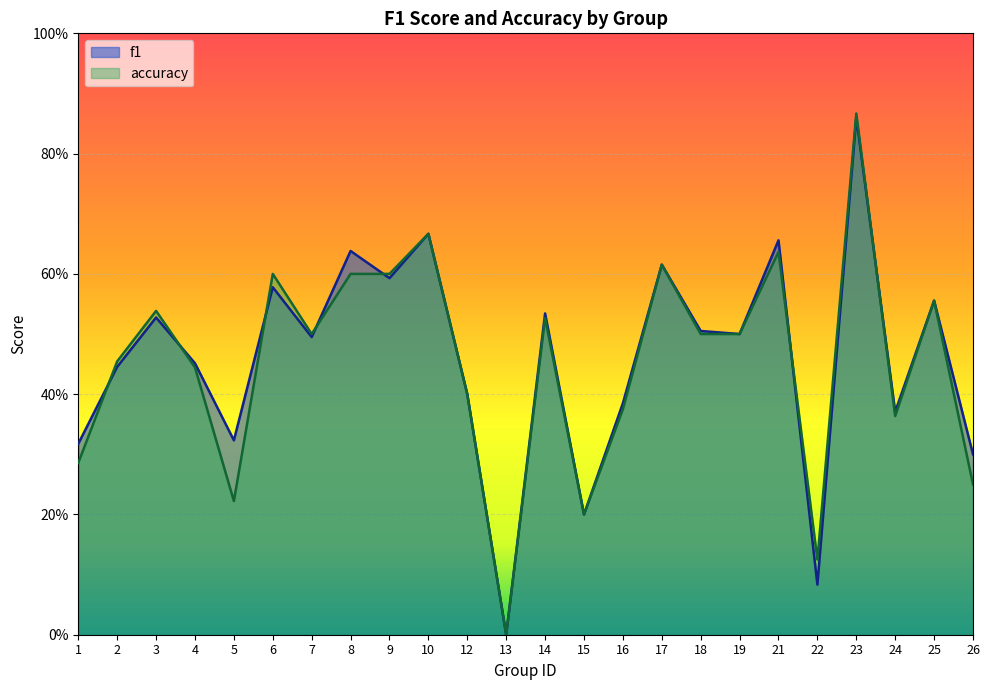

Between which two adjacent categories do accuracy and f1 first intersect?

1 and 2